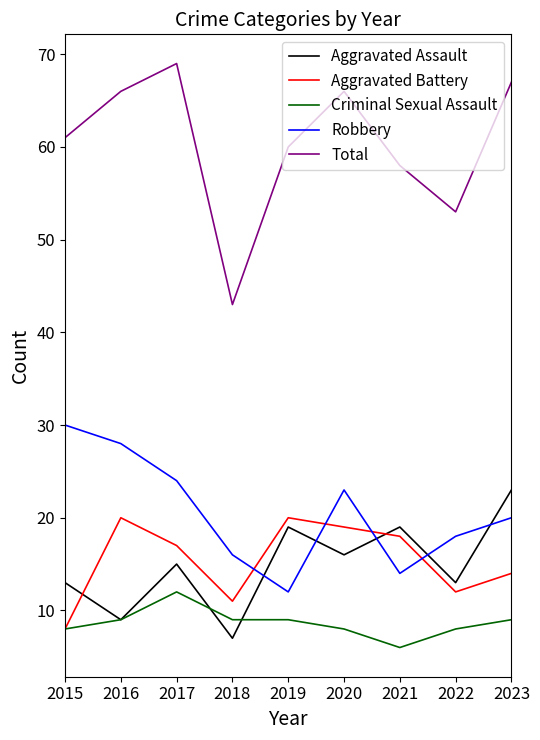

Is it true that Total equals 70 at 2022?

False